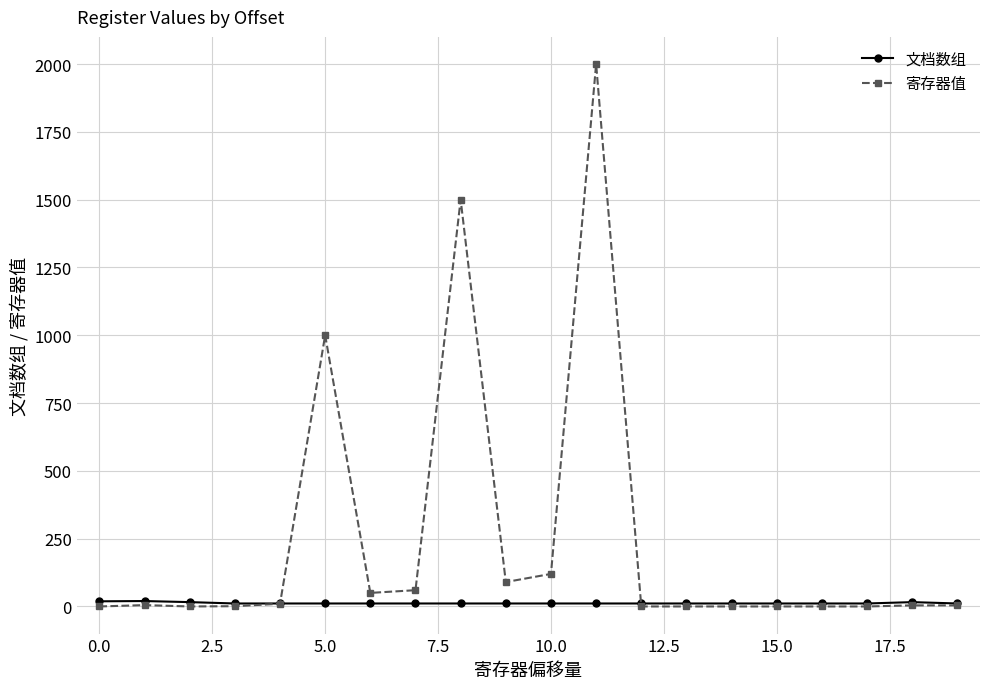

List the series in order of their peak value, highest first.

寄存器值, 文档数组